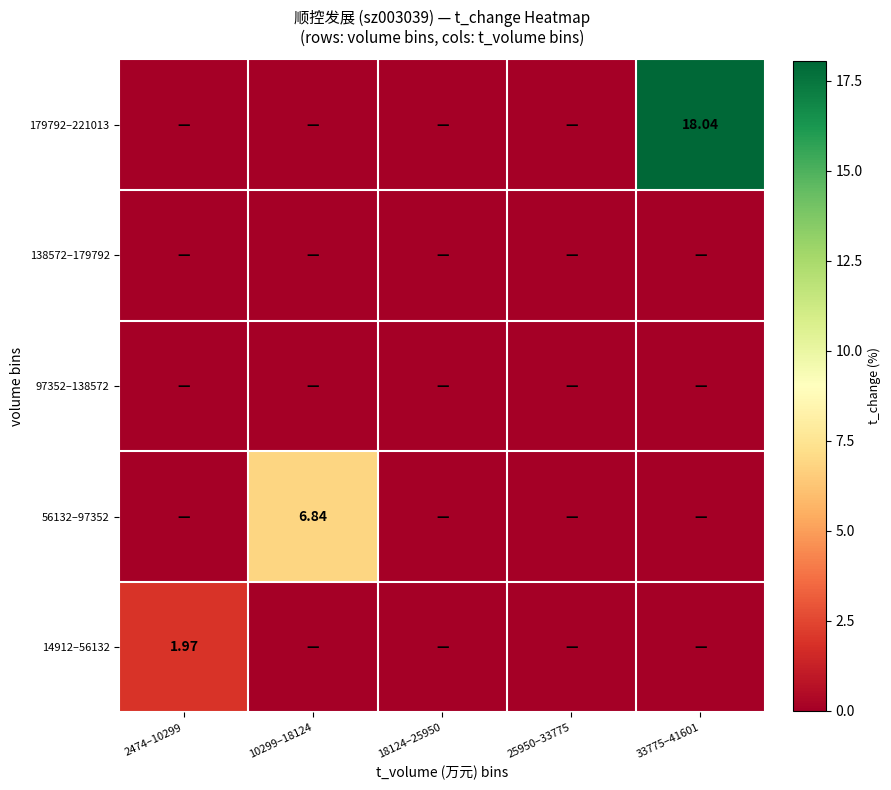

Count the 56132–97352 values in the range 0 to 1.

4